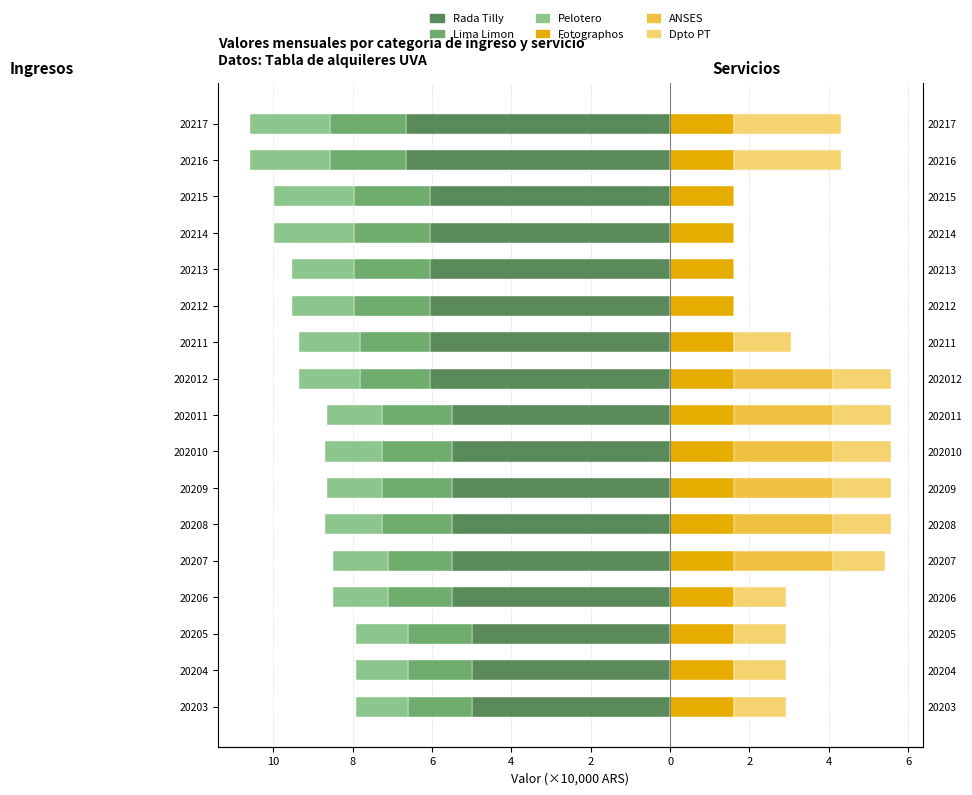

How many data points does each series have?

17